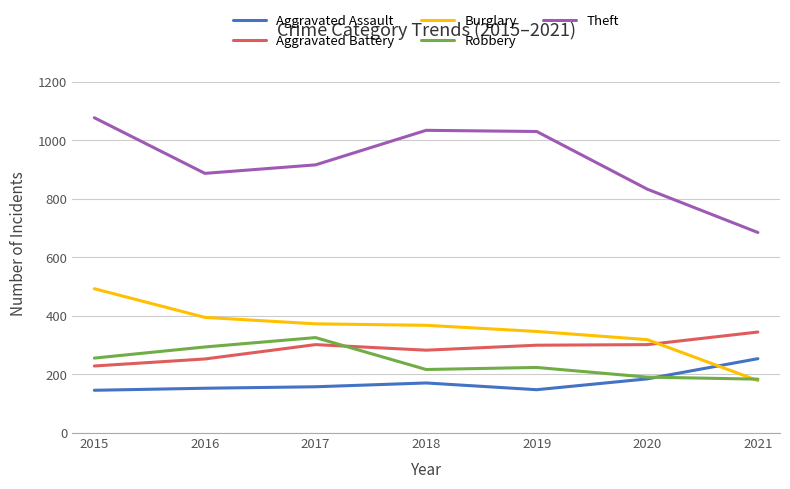

True or false: Aggravated Battery and Aggravated Assault cross at least once.

False